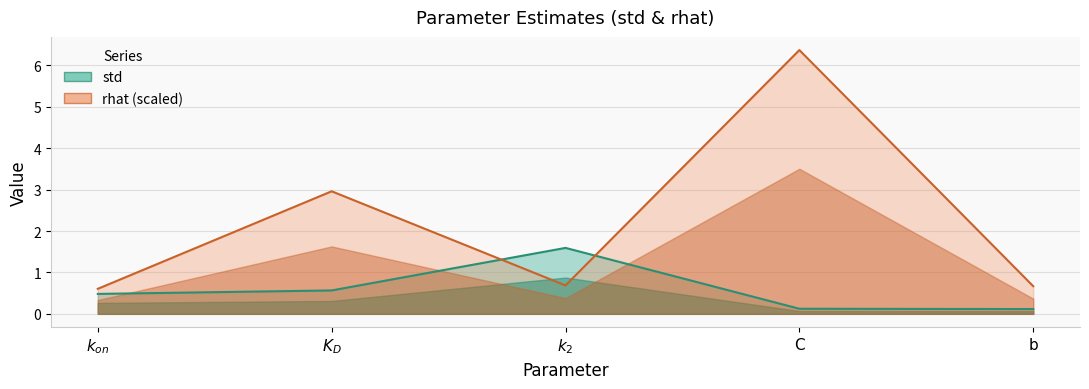

How many lines are shown in the chart?

2